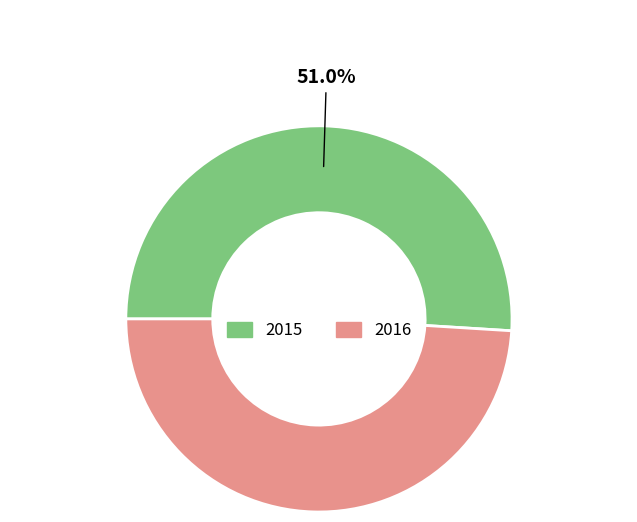

The 2016 slice represents 49% of the pie. True or false?

True